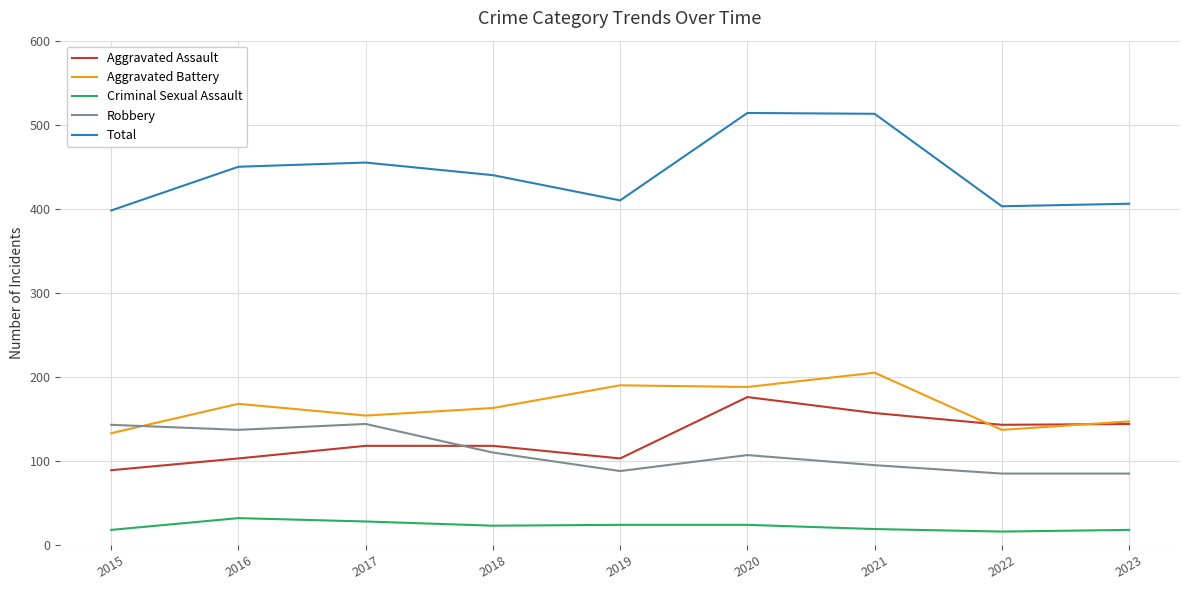

What is the total value across all series at 2023?

800